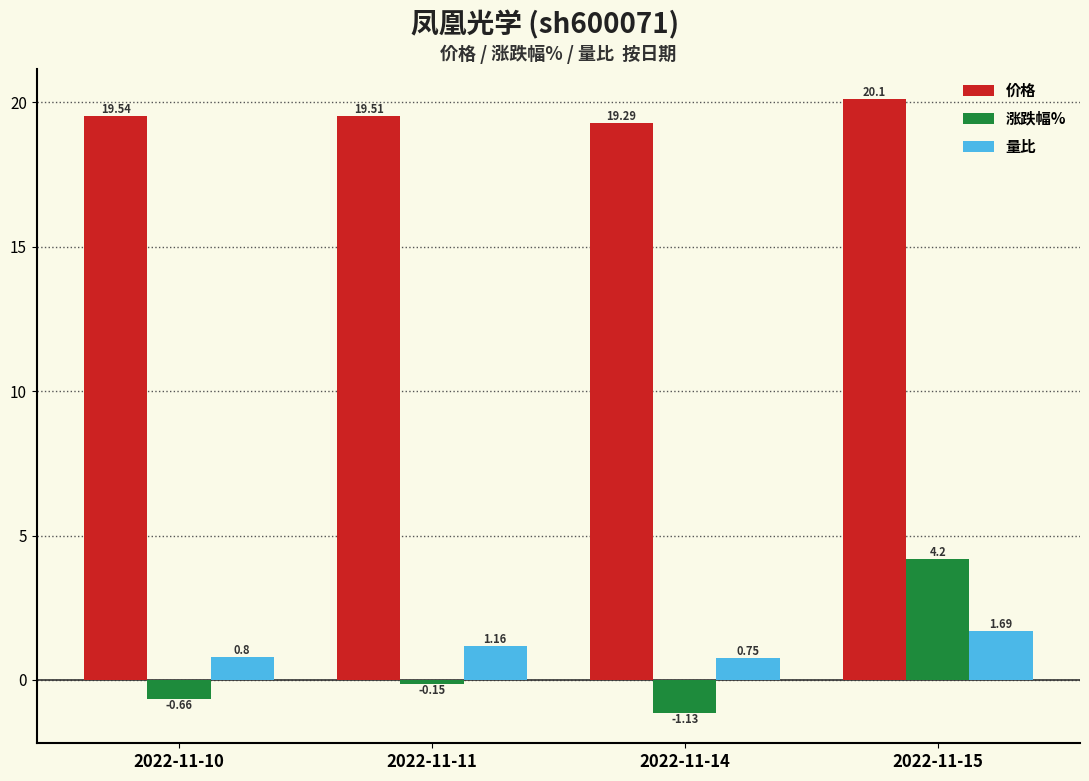

At which label does 量比 first exceed 1?

2022-11-11